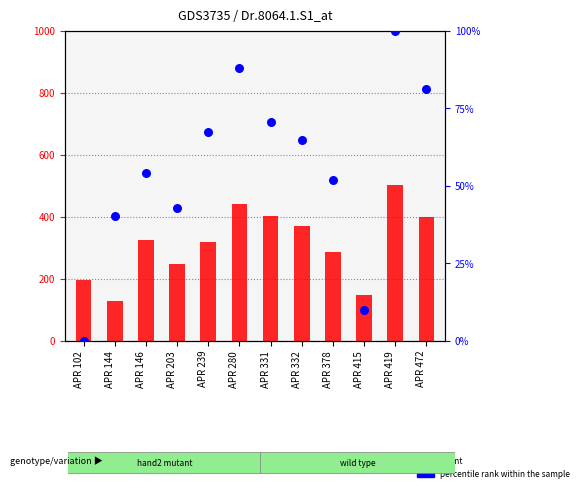

What is the total value across all series at APR 419?

602.0